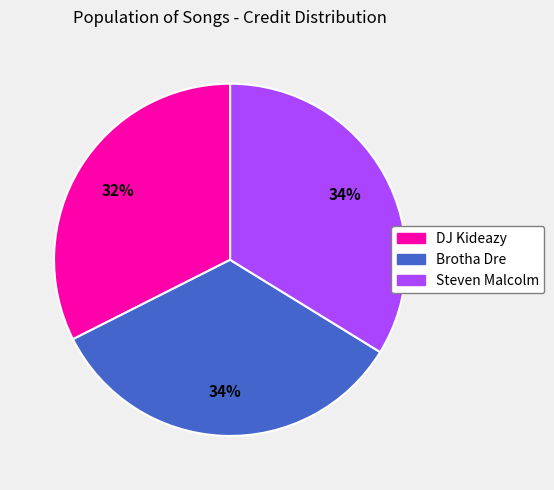

Which has a higher value, DJ Kideazy or Steven Malcolm?

Steven Malcolm